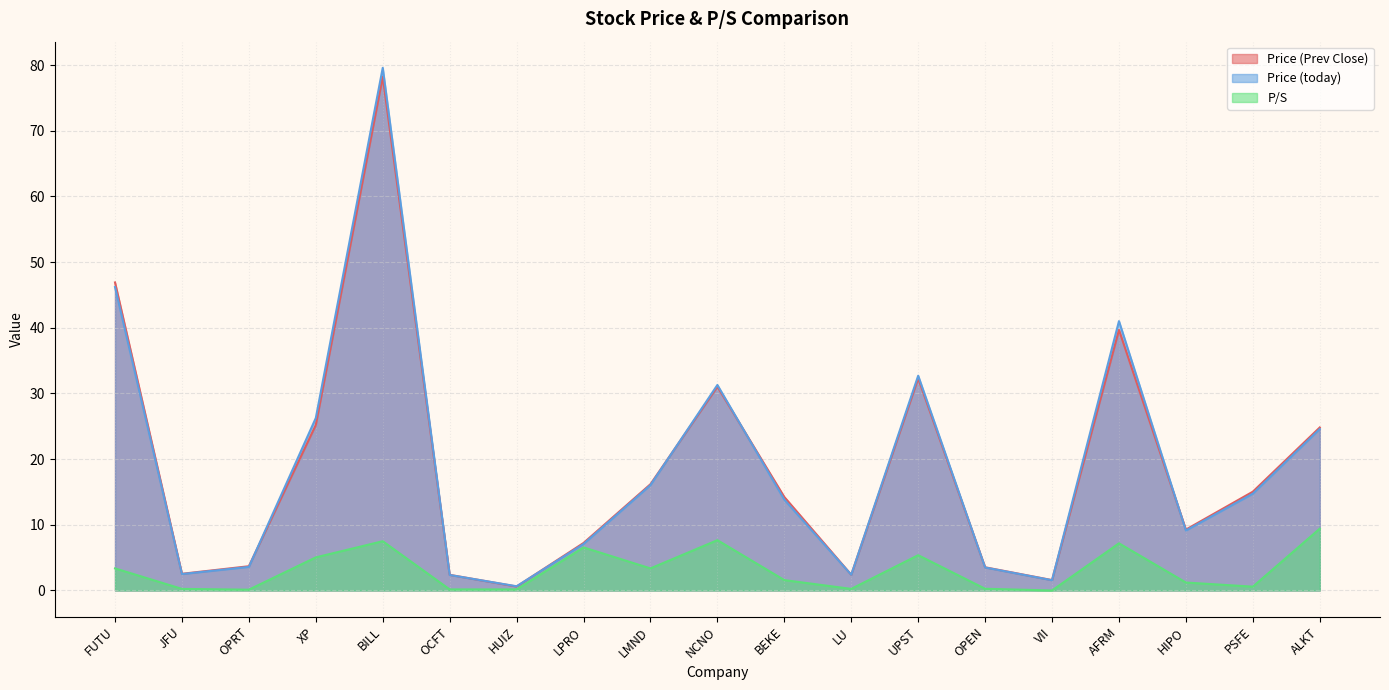

How many interior local peaks does the Price (Prev Close) series have?

4